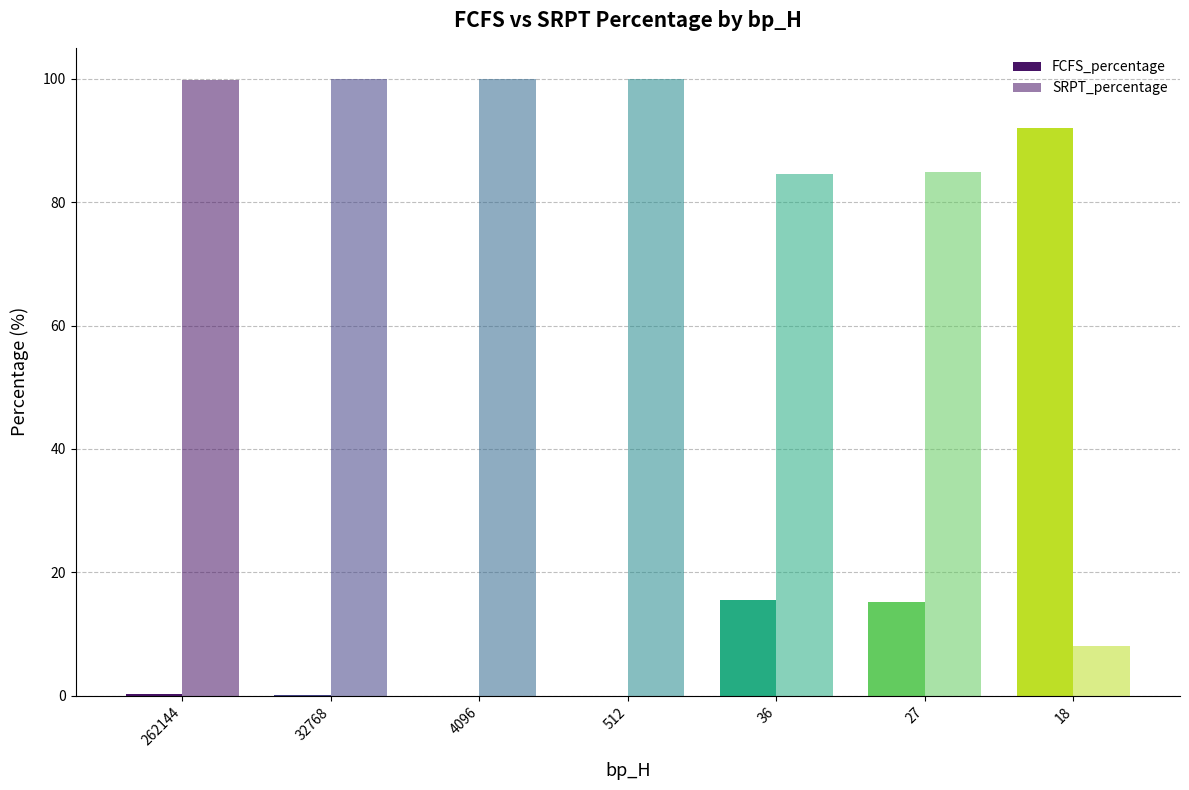

How many values in the SRPT_percentage series exceed 99?

4